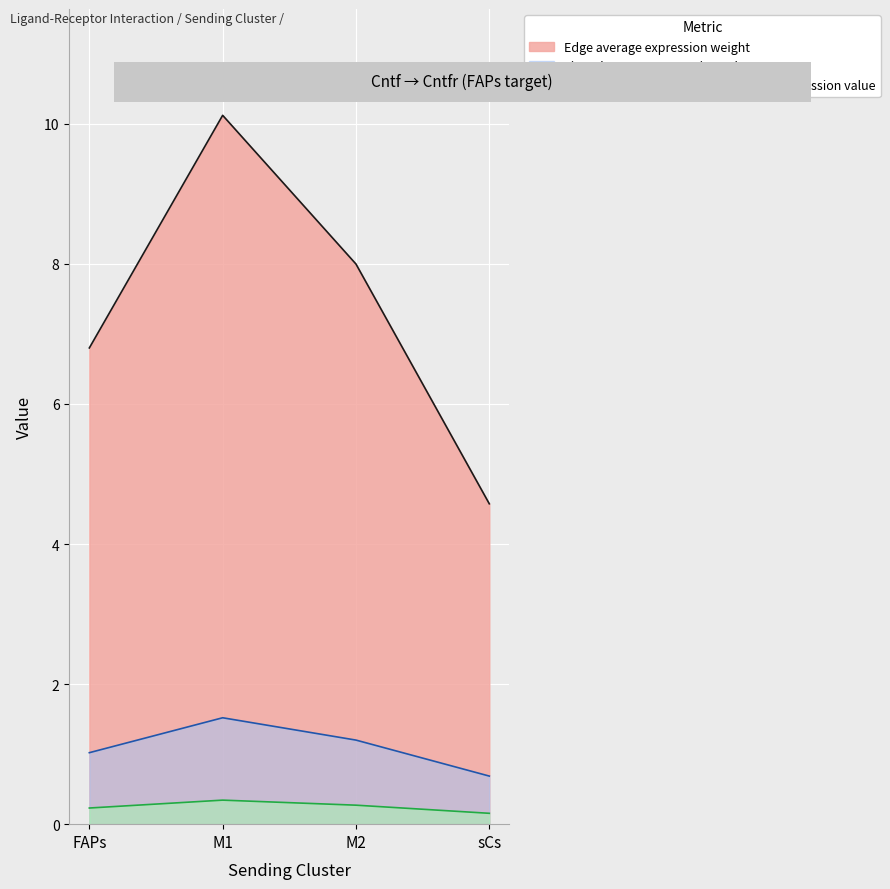

True or false: Ligand derived specificity of average expression value and Ligand total expression value intersect in this chart.

False